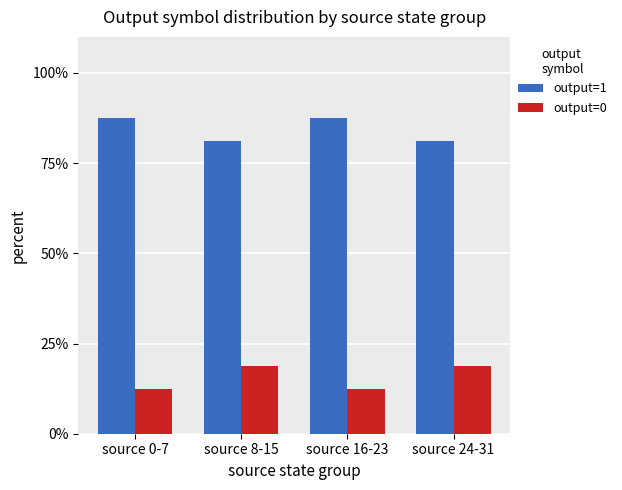

Count the number of categories in the chart.

4